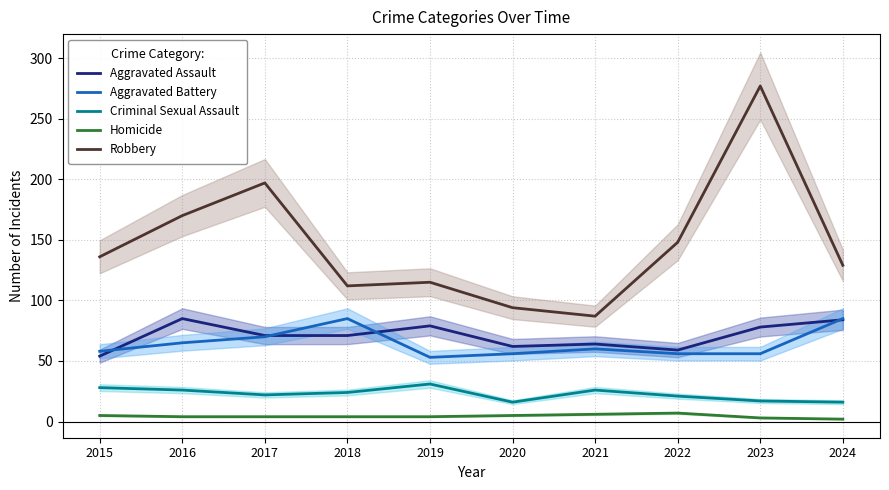

Where is the first local minimum for Criminal Sexual Assault?

2017